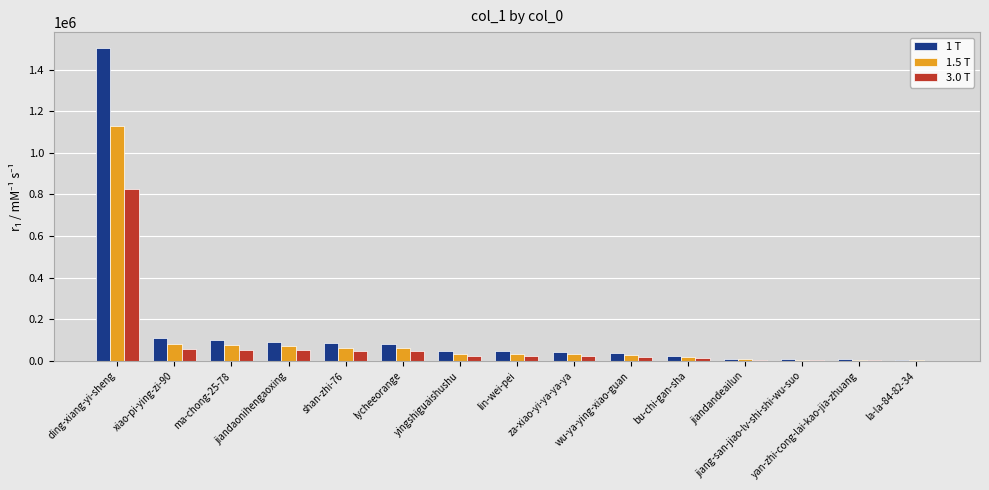

At which category is the sum across all series the highest?

ding-xiang-yi-sheng